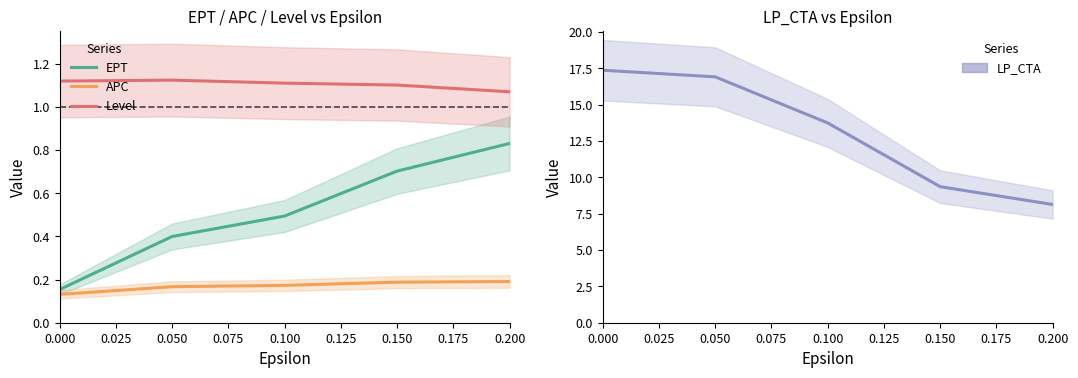

The value of LP_CTA at 0.050 is 7.6. True or false?

False